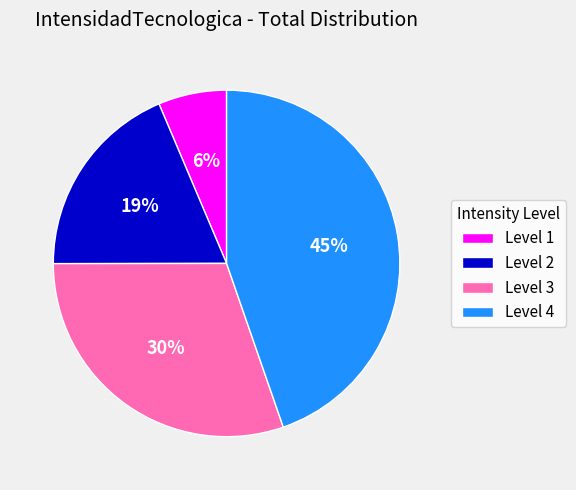

What is the largest slice in the pie chart?

Level 4